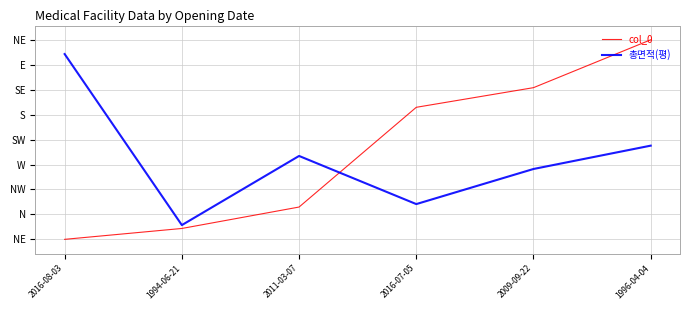

Which series has the largest range (max minus min)?

col_0